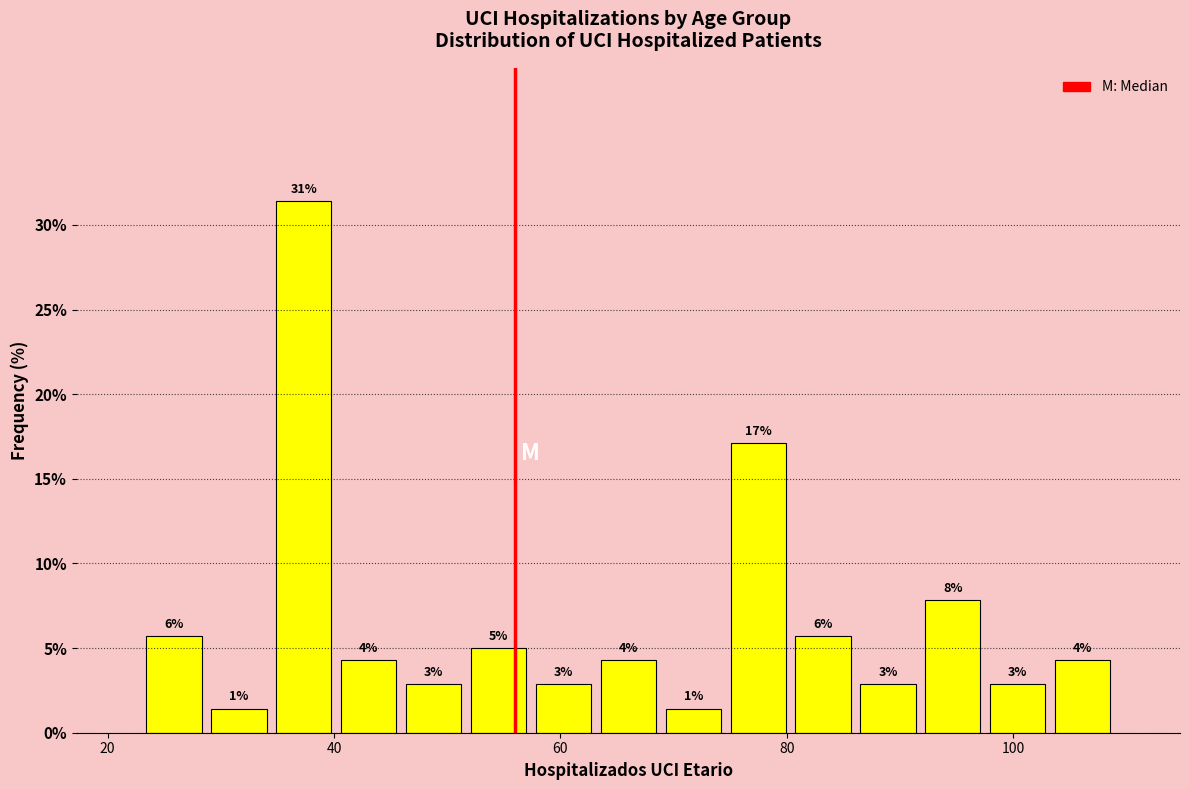

Around what value on the x-axis is the tallest bar? Give the approximate position of its centre, as read against the axis.

38